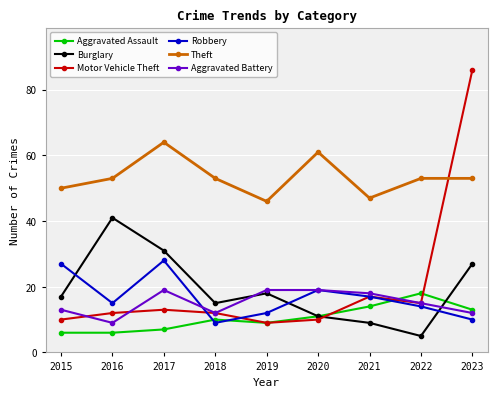

Which series has the widest spread of values?

Motor Vehicle Theft